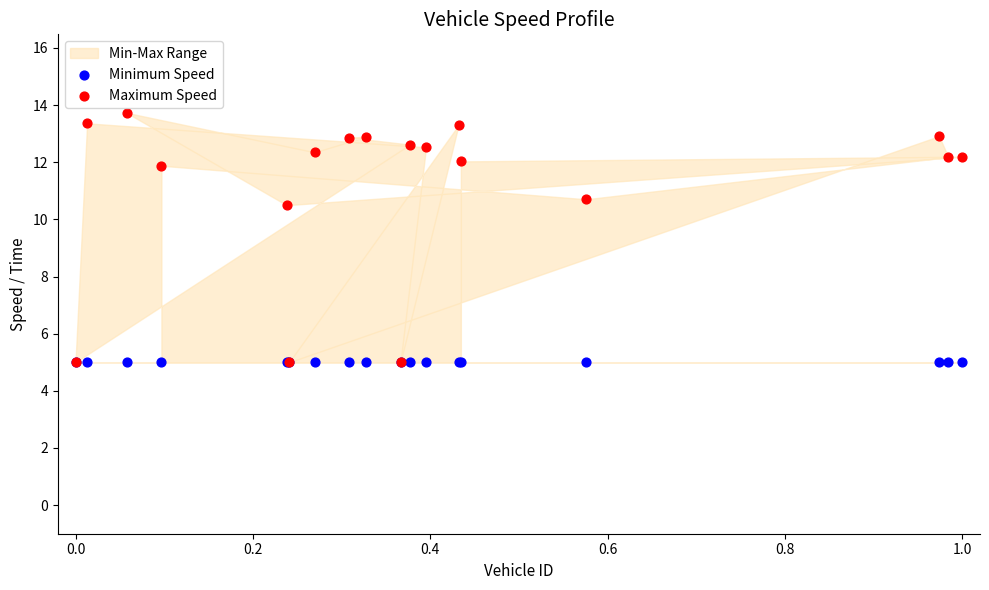

In the Maximum Speed series, what Y value is closest to 9?

10.5